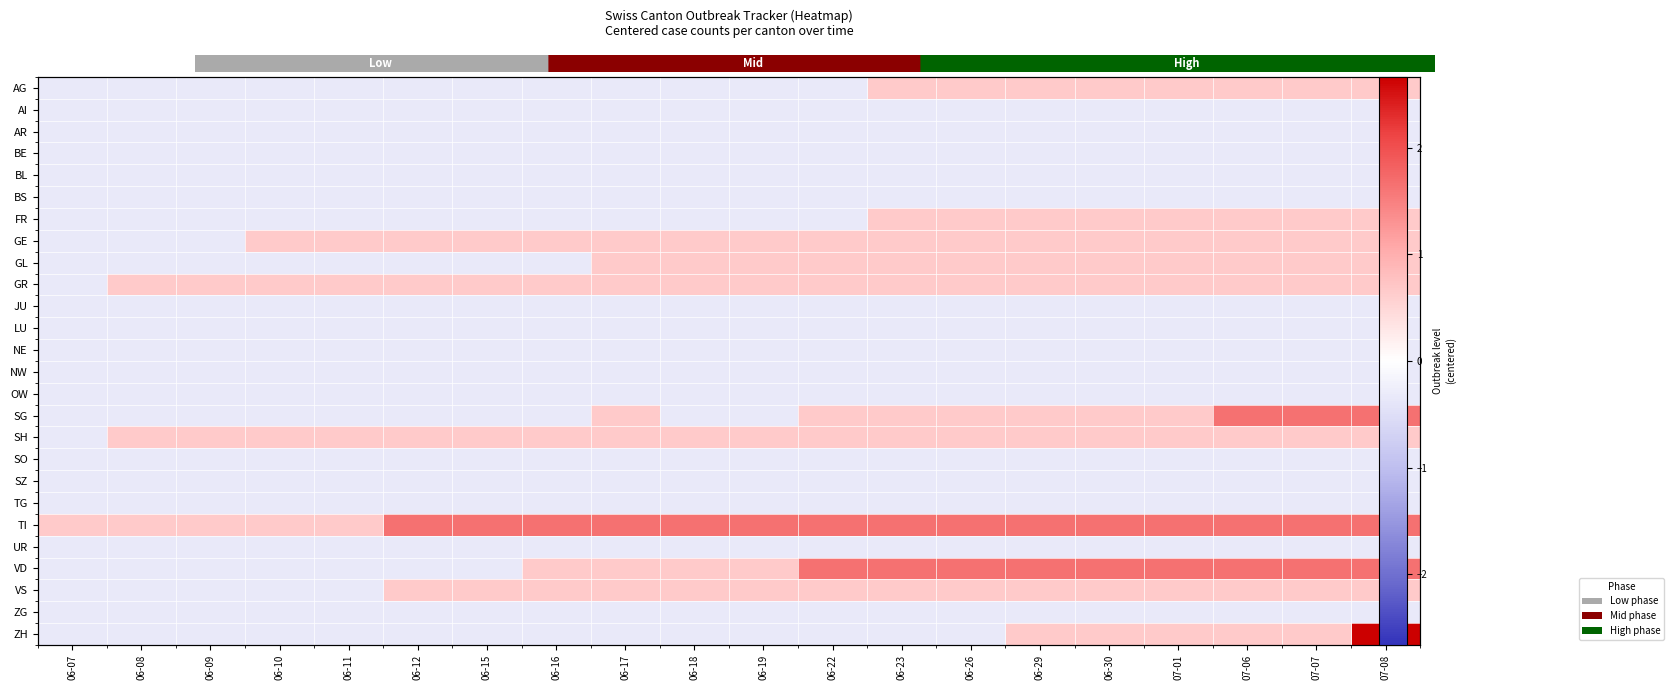

At 06-17, list the series in order from largest to smallest.

TI, GE, GL, GR, SG, SH, VD, VS, AG, AI, AR, BE, BL, BS, FR, JU, LU, NE, NW, OW, SO, SZ, TG, UR, ZG, ZH